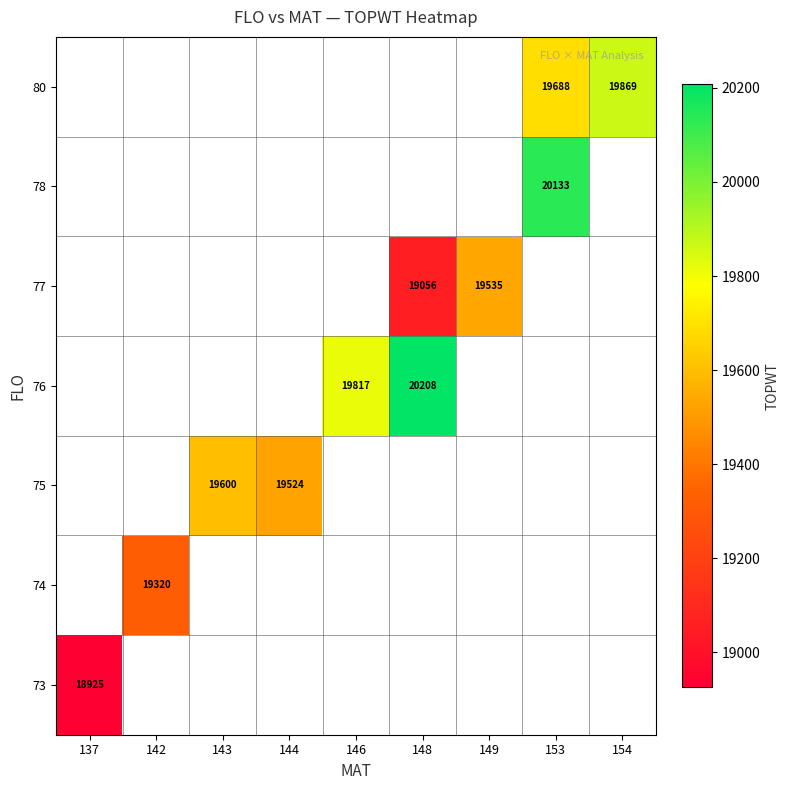

How many positive values does the 75 series have?

2